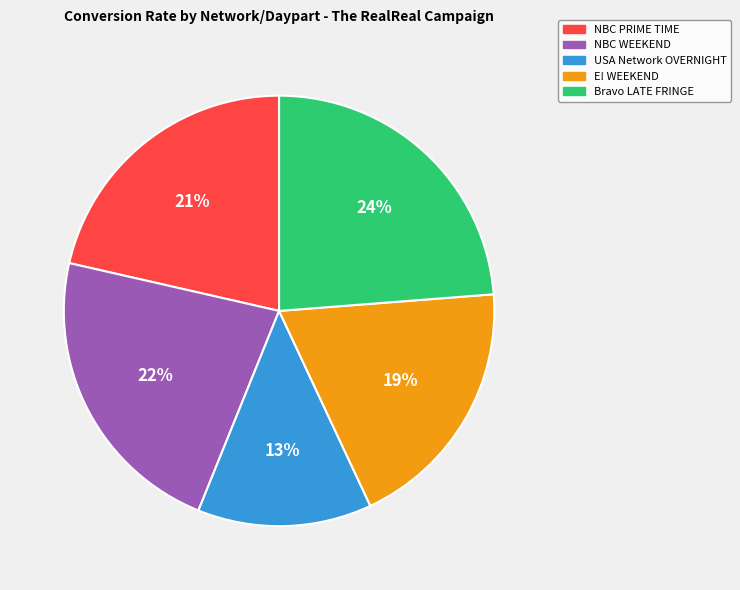

How many segments does this pie chart have?

5